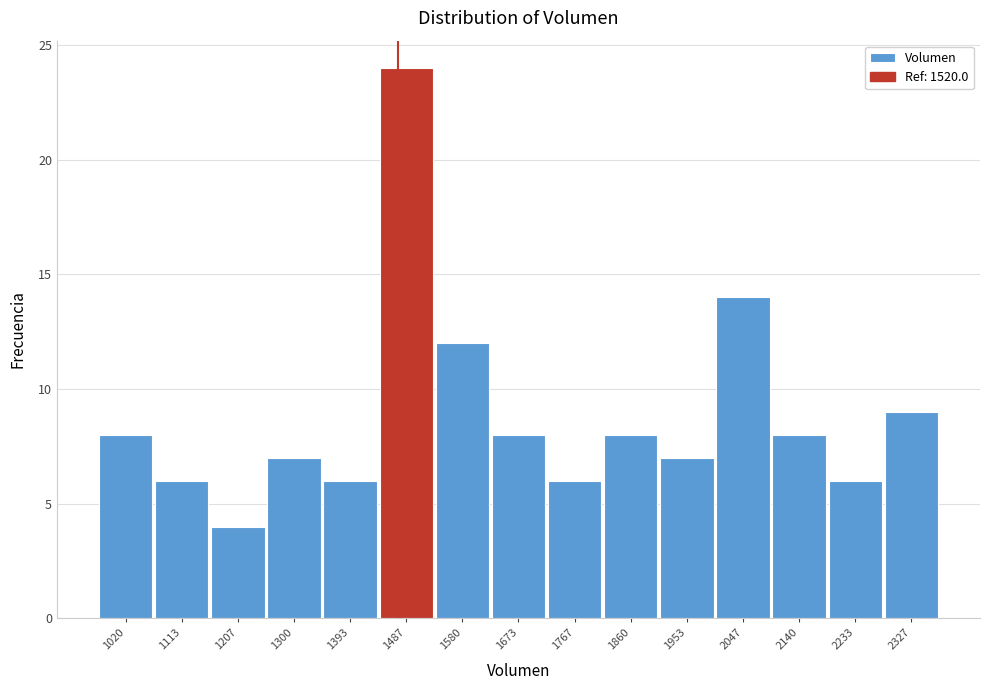

Reading right to left, list all the values displayed in this chart.

9	6	8	14	7	8	6	8	12	24	6	7	4	6	8